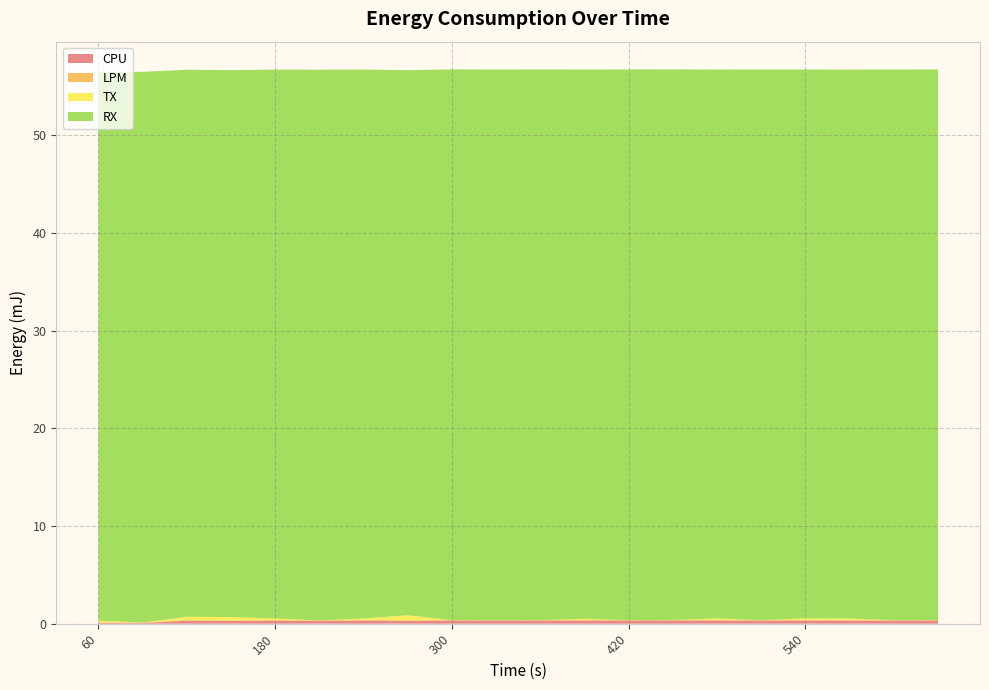

Reading left to right, list all the values displayed in this chart.

CPU: 0.1	0.1	0.3	0.3	0.3	0.3	0.3	0.3	0.3	0.3	0.3	0.3	0.3	0.3	0.3	0.3	0.3	0.3	0.3	0.3
LPM: 0.1	0.1	0.0	0.0	0.0	0.0	0.0	0.0	0.0	0.0	0.0	0.0	0.0	0.0	0.0	0.0	0.0	0.0	0.0	0.0
TX: 0.2	0.0	0.4	0.4	0.2	0.0	0.2	0.5	0.0	0.0	0.0	0.1	0.0	0.0	0.2	0.0	0.2	0.2	0.0	0.0
RX: 56.2	56.4	56.0	56.0	56.2	56.4	56.2	55.8	56.4	56.4	56.4	56.3	56.4	56.4	56.2	56.4	56.2	56.2	56.4	56.4